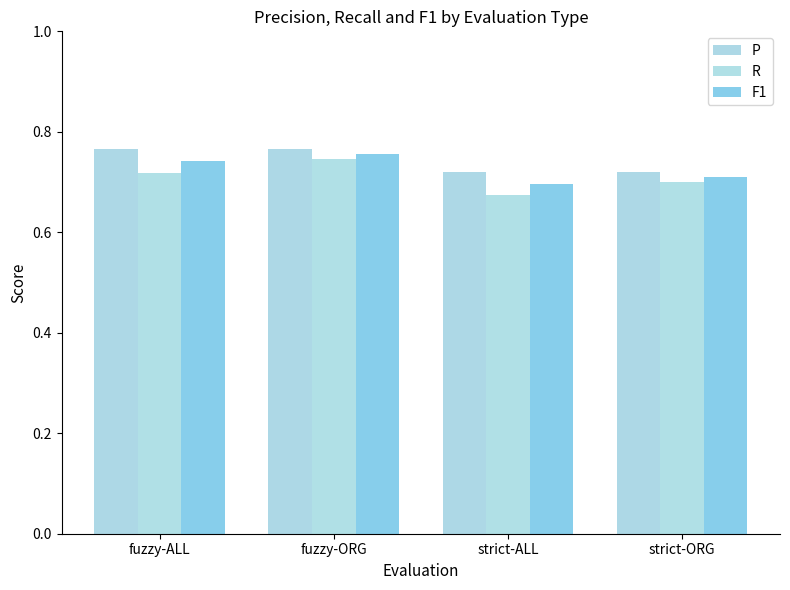

What are all the series names shown in the legend?

P, R, F1